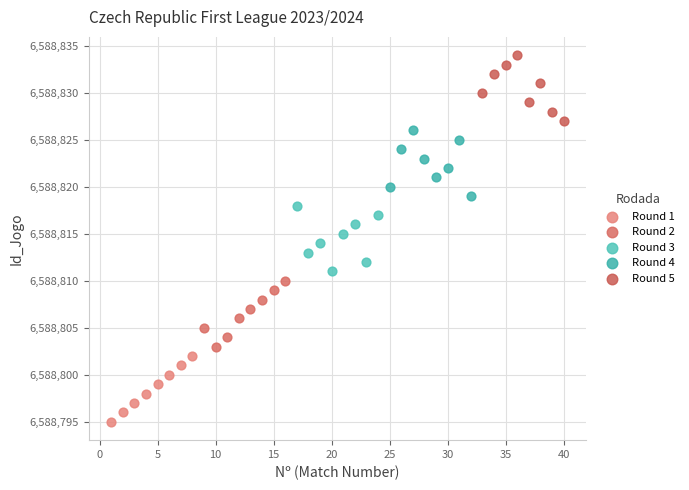

Which series reaches the minimum Y coordinate?

Round 1